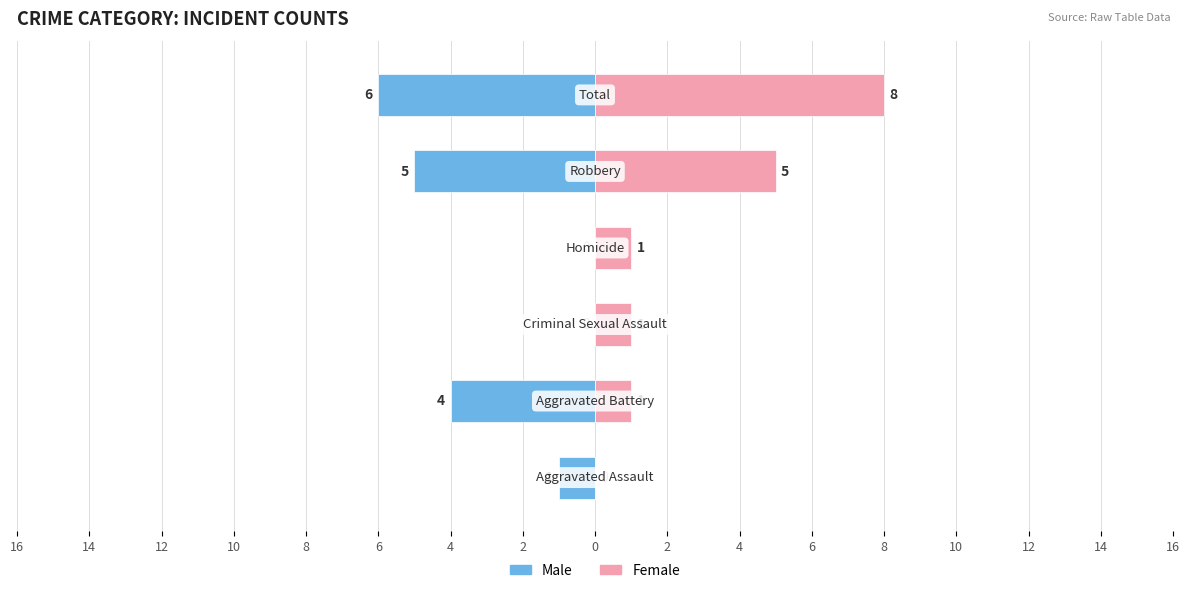

Which series has the widest spread of values?

Female